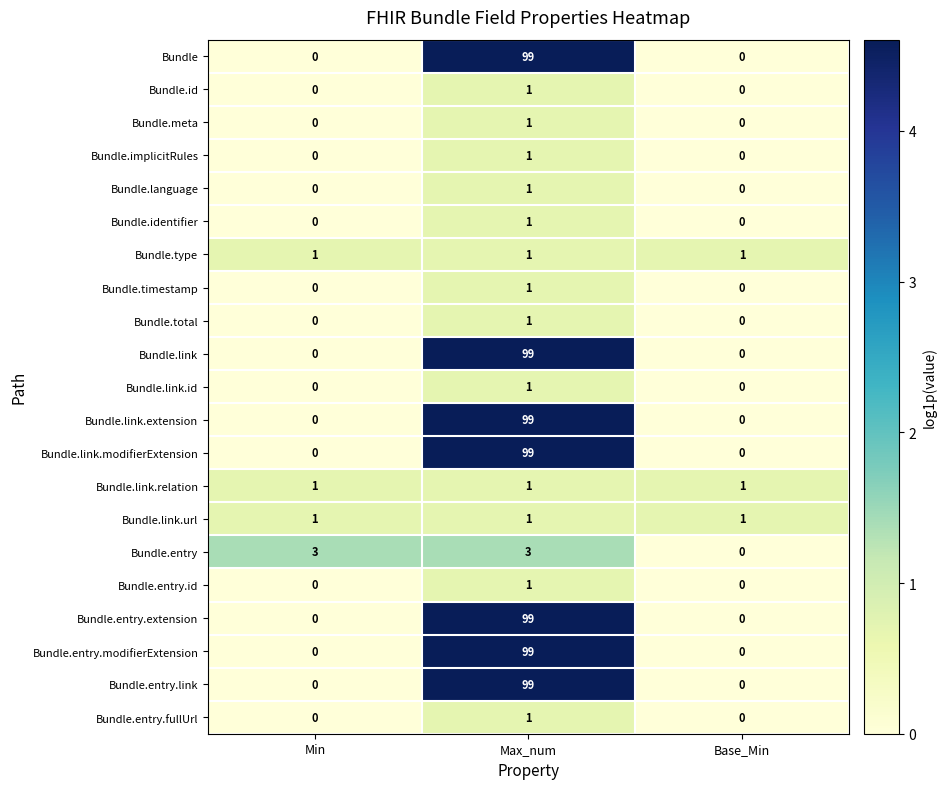

Is the value of Bundle.entry.fullUrl at Max_num greater than the value of Bundle.language at Min?

Yes